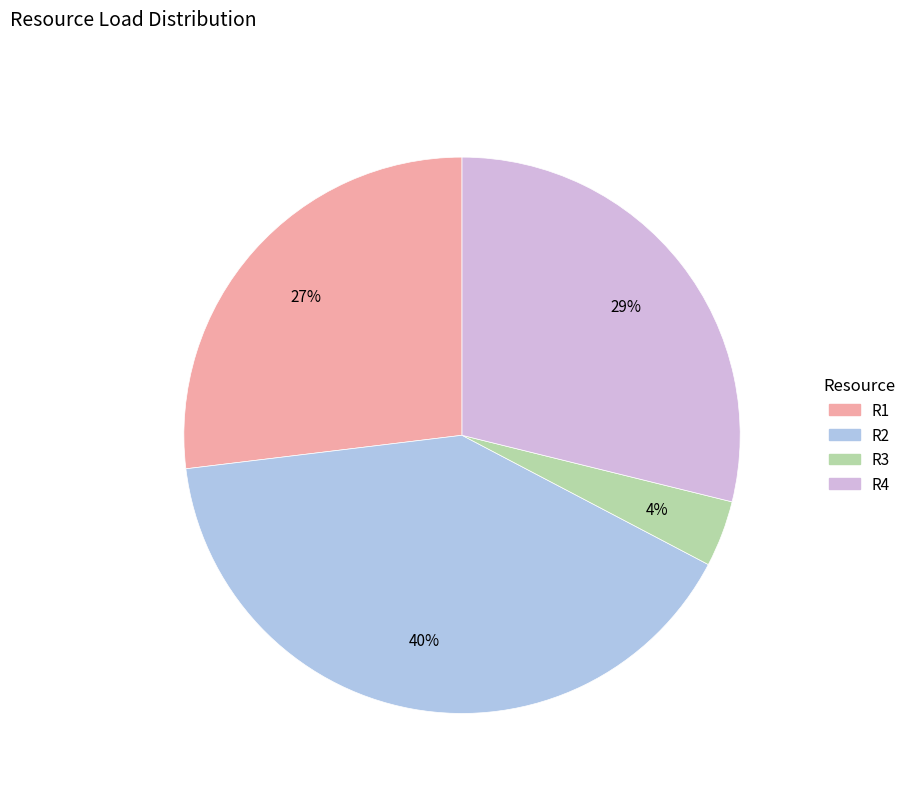

What is the largest slice in the pie chart?

R2